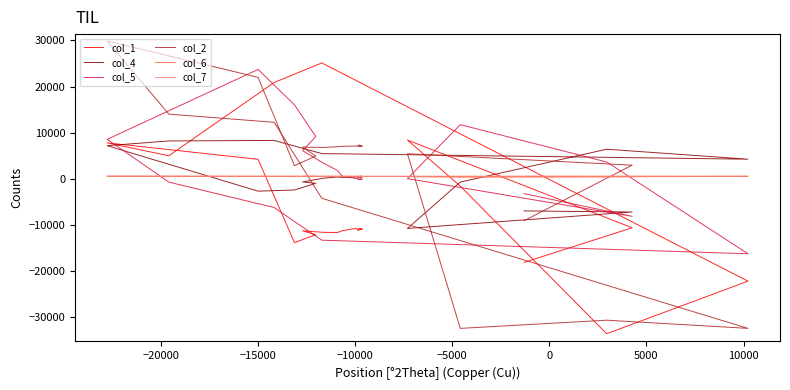

The value of col_6 at 12 is 956. True or false?

False